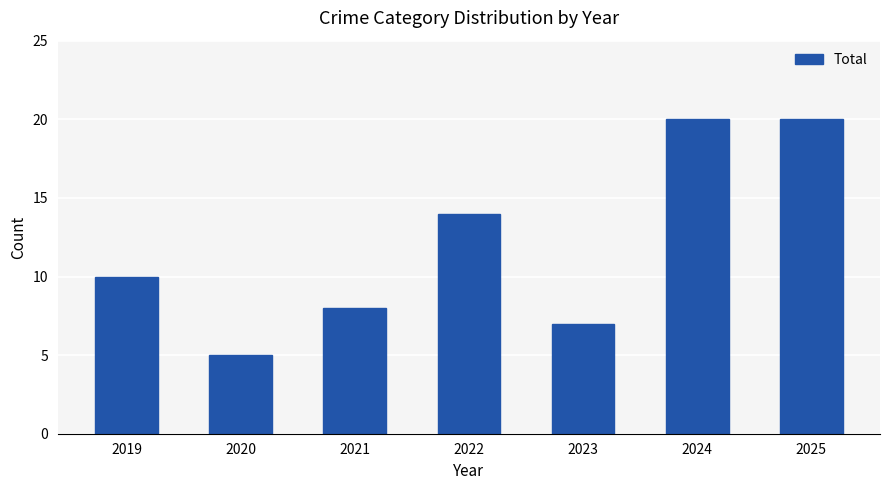

Is it true that the value at 2025 is 20?

True